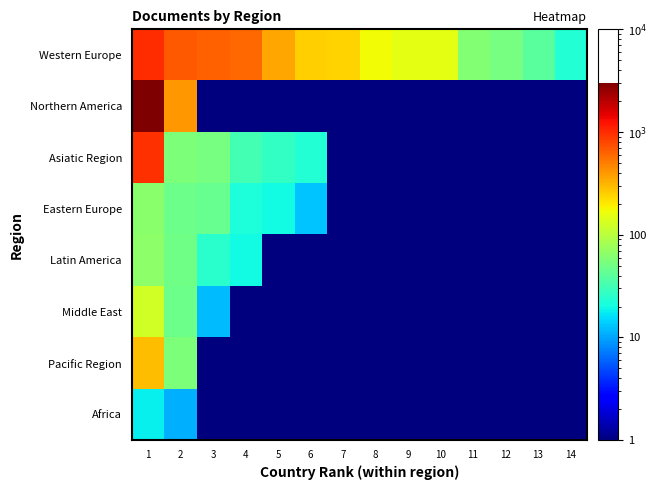

List the series in order of their peak value, lowest first.

Africa, Eastern Europe, Latin America, Middle East, Pacific Region, Asiatic Region, Western Europe, Northern America